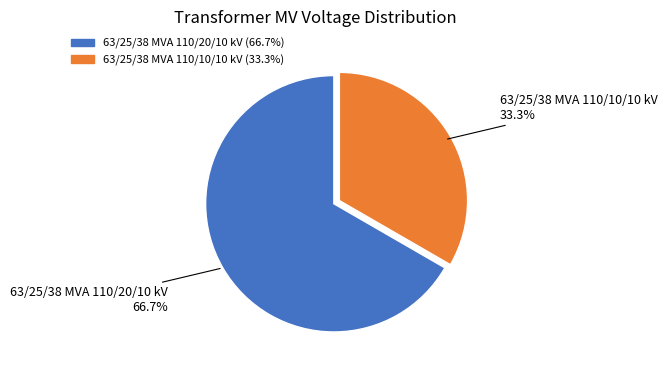

The 63/25/38 MVA 110/20/10 kV slice represents 67% of the pie. True or false?

True